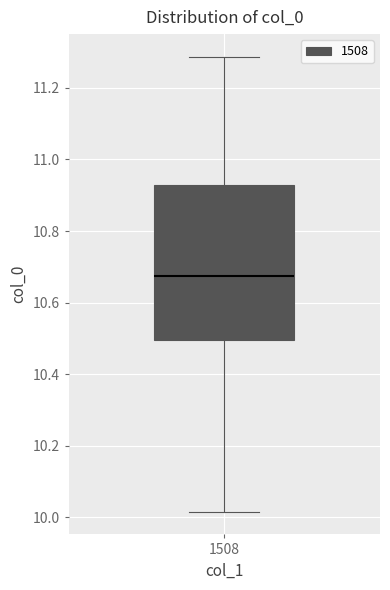

Transcribe this box plot: give where the median line is, the range the box spans, and where the two whiskers end, as read against the y-axis. The values are not printed on the chart, so give them approximately, as read against the axis.

median 10.68, box 10.50 to 10.92, whiskers 10.02 to 11.28